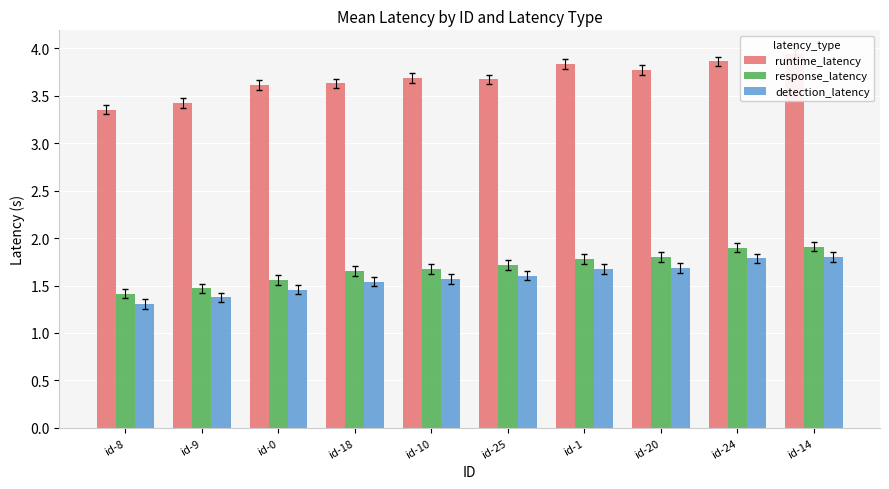

What is the difference between the detection_latency values at id-18 and id-14?

0.3